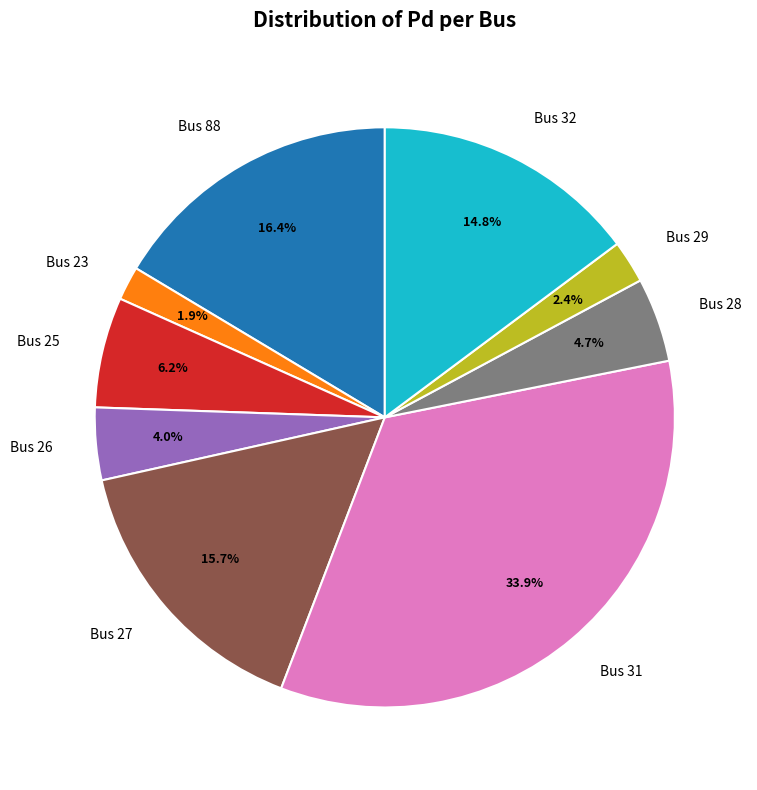

Do Bus 88 and Bus 25 together represent more than half of the pie?

No